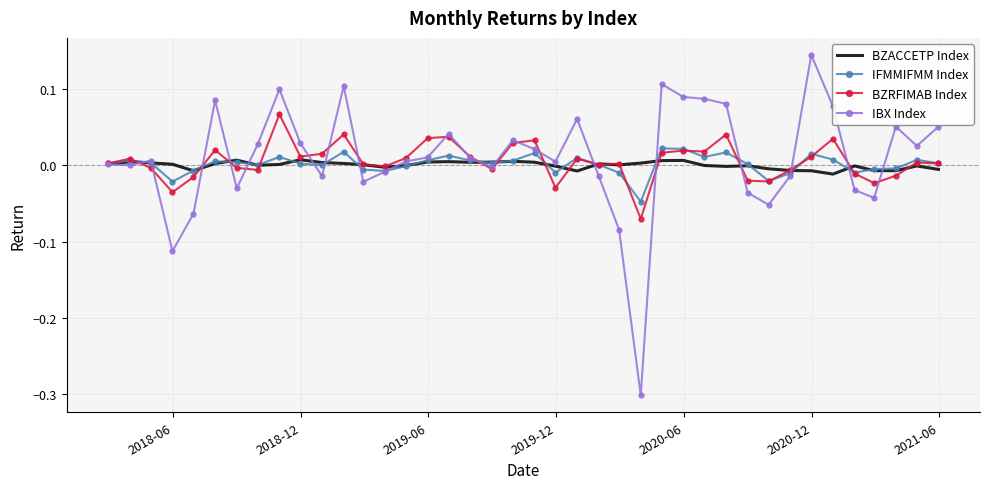

Which series has the largest range (max minus min)?

IBX Index